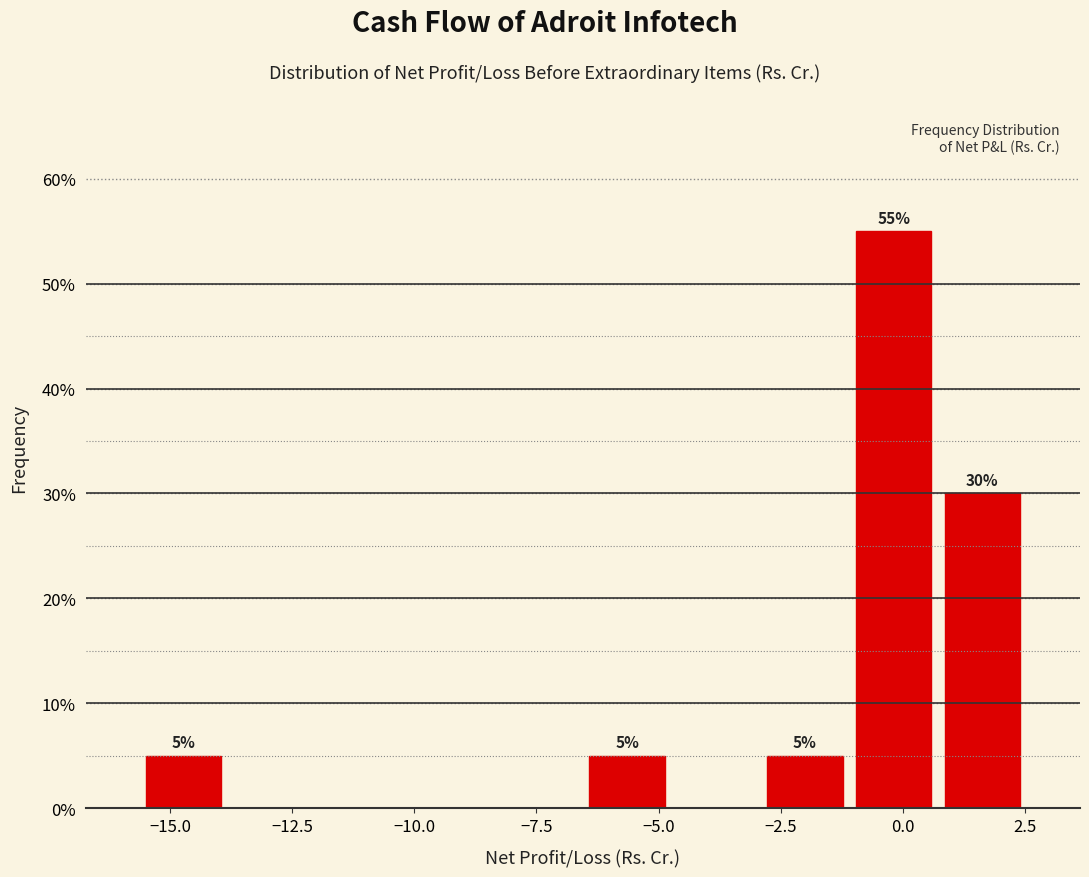

Around what value on the x-axis is the tallest bar? Give the approximate position of its centre, as read against the axis.

0.0